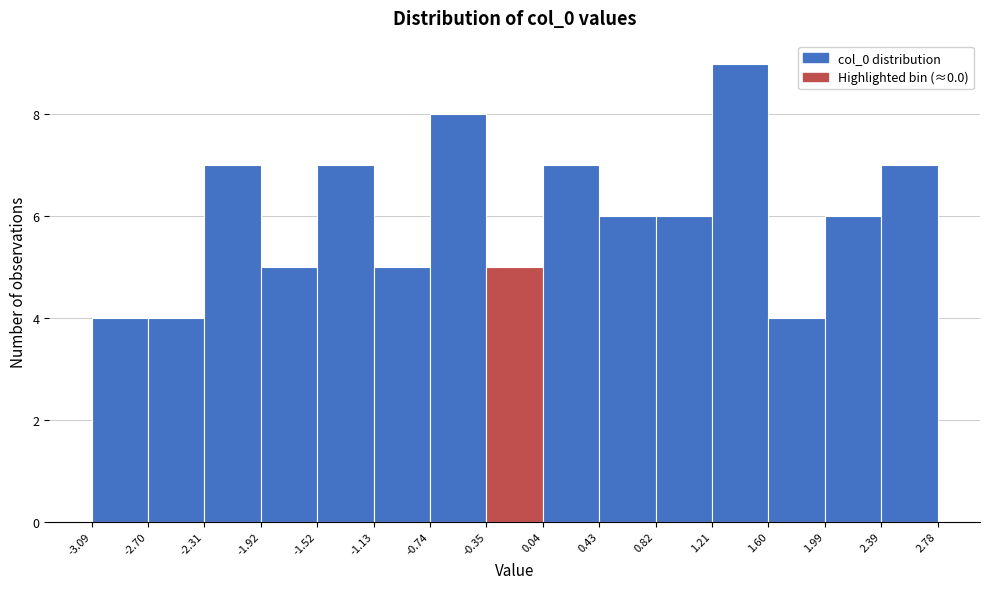

Reading left to right, list every bar in this chart as the range it spans on the x-axis followed by its height. The values are not printed on the chart, so give them approximately, as read against the axis.

-3.09 to -2.70: 4
-2.70 to -2.31: 4
-2.31 to -1.92: 7
-1.92 to -1.52: 5
-1.52 to -1.13: 7
-1.13 to -0.74: 5
-0.74 to -0.35: 8
-0.35 to 0.04: 5
0.04 to 0.43: 7
0.43 to 0.82: 6
0.82 to 1.21: 6
1.21 to 1.60: 9
1.60 to 1.99: 4
1.99 to 2.39: 6
2.39 to 2.78: 7